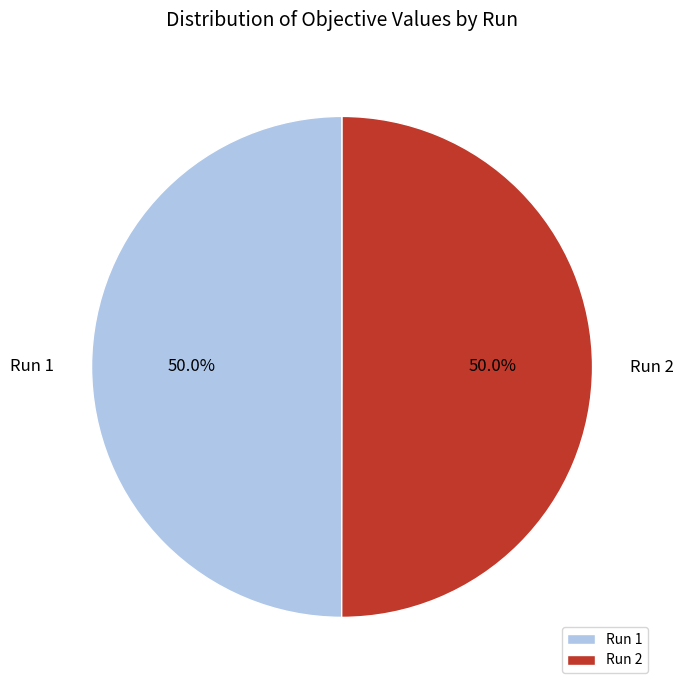

To the nearest percent, what is the average slice percentage?

50%